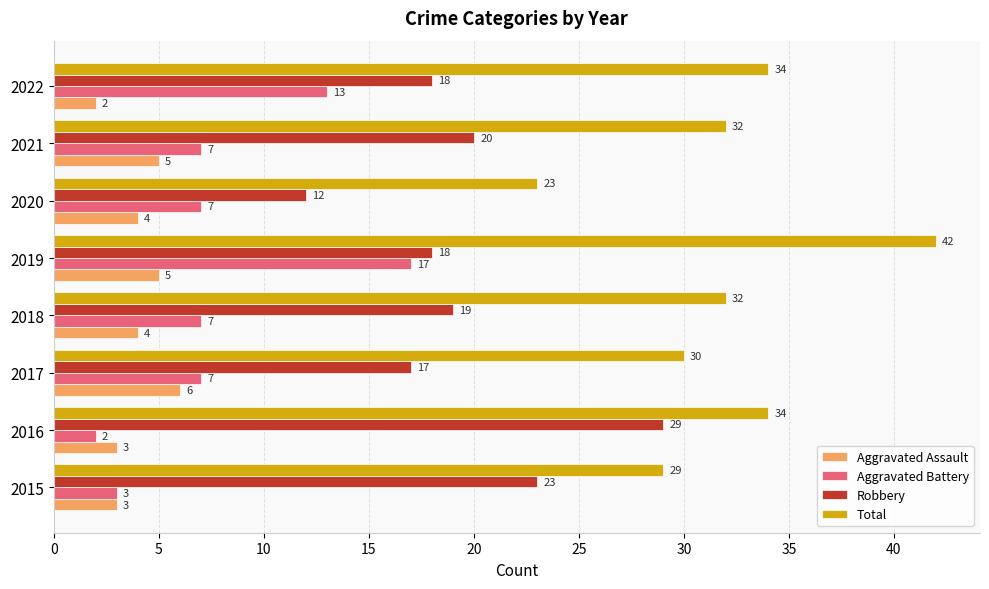

What is the lowest value of the Robbery series?

12